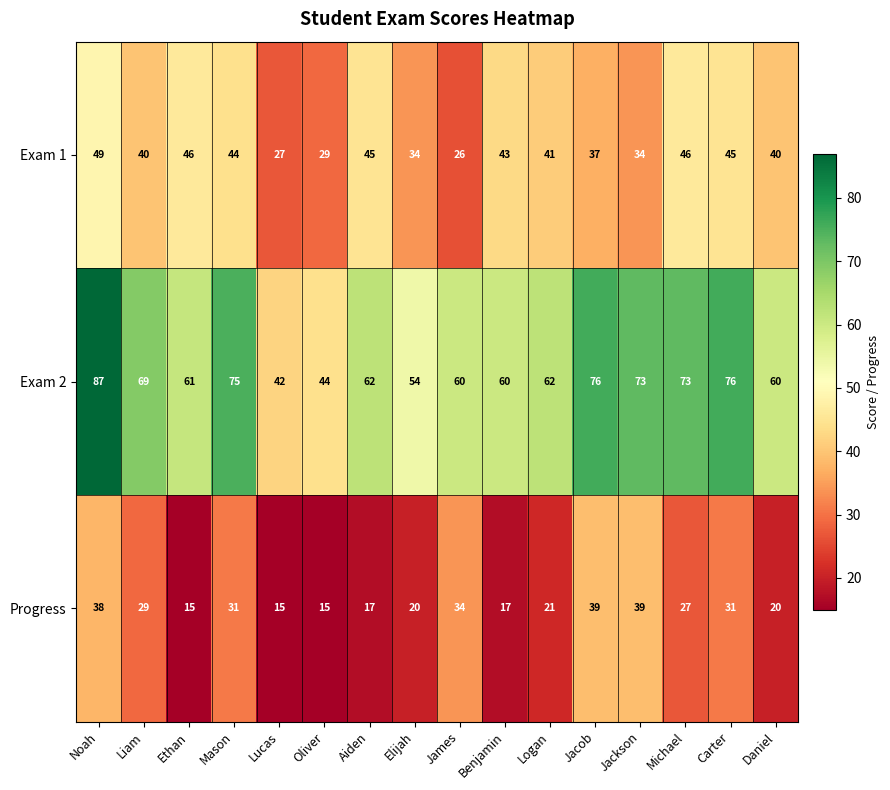

What is the greatest value displayed?

87